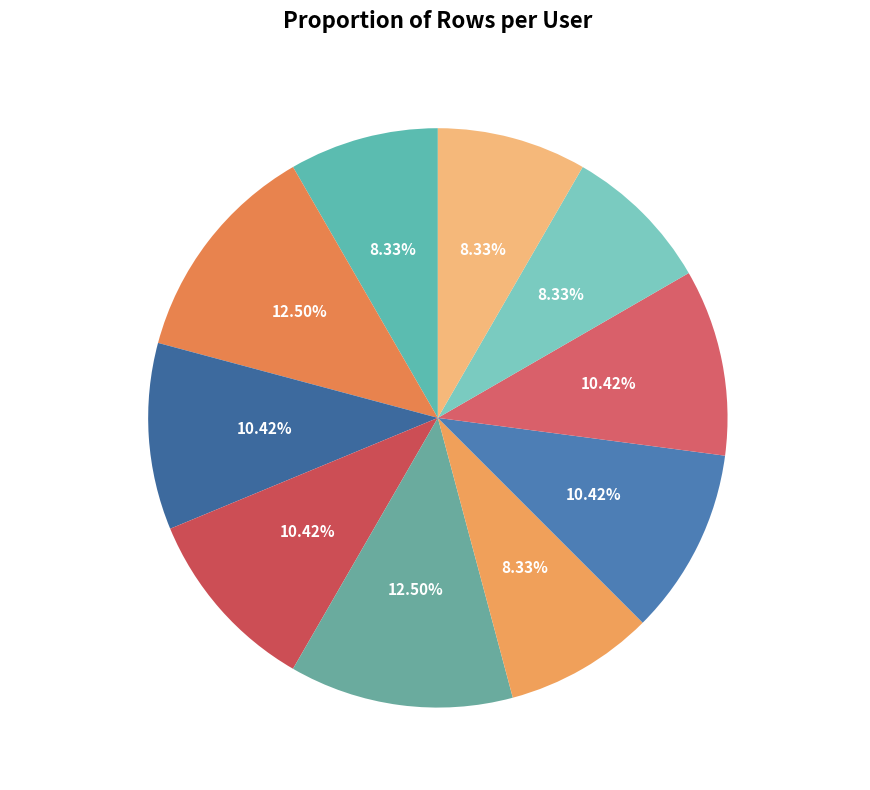

True or false: poreng1bd0a accounts for 1% of the total.

False